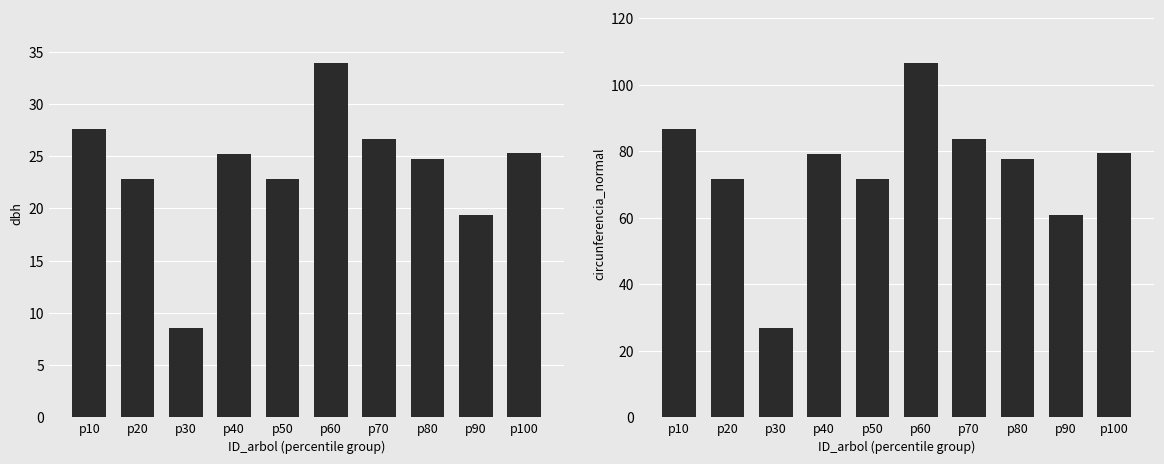

Reading left to right, list all the values displayed in this chart.

dbh: 27.6	22.9	8.6	25.2	22.8	34.0	26.6	24.8	19.4	25.3
circunferencia_normal: 86.9	71.8	26.9	79.2	71.6	106.7	83.7	77.8	61.0	79.5